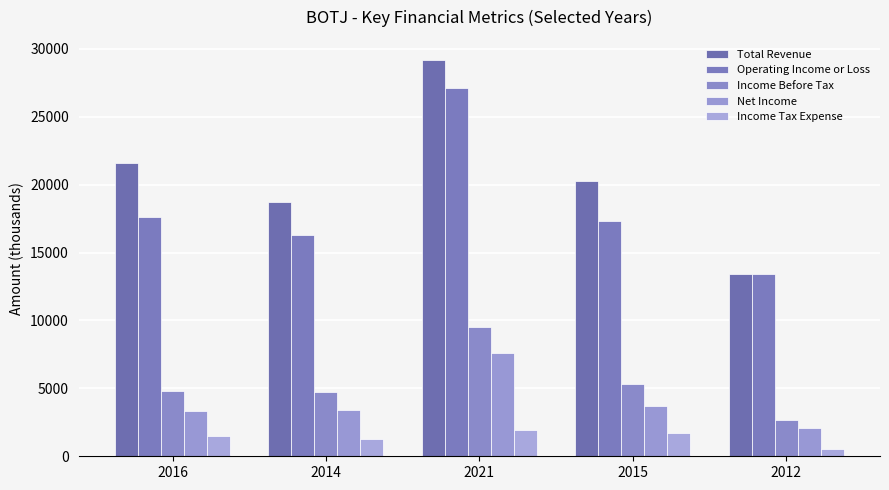

Which series has the widest spread of values?

Total Revenue